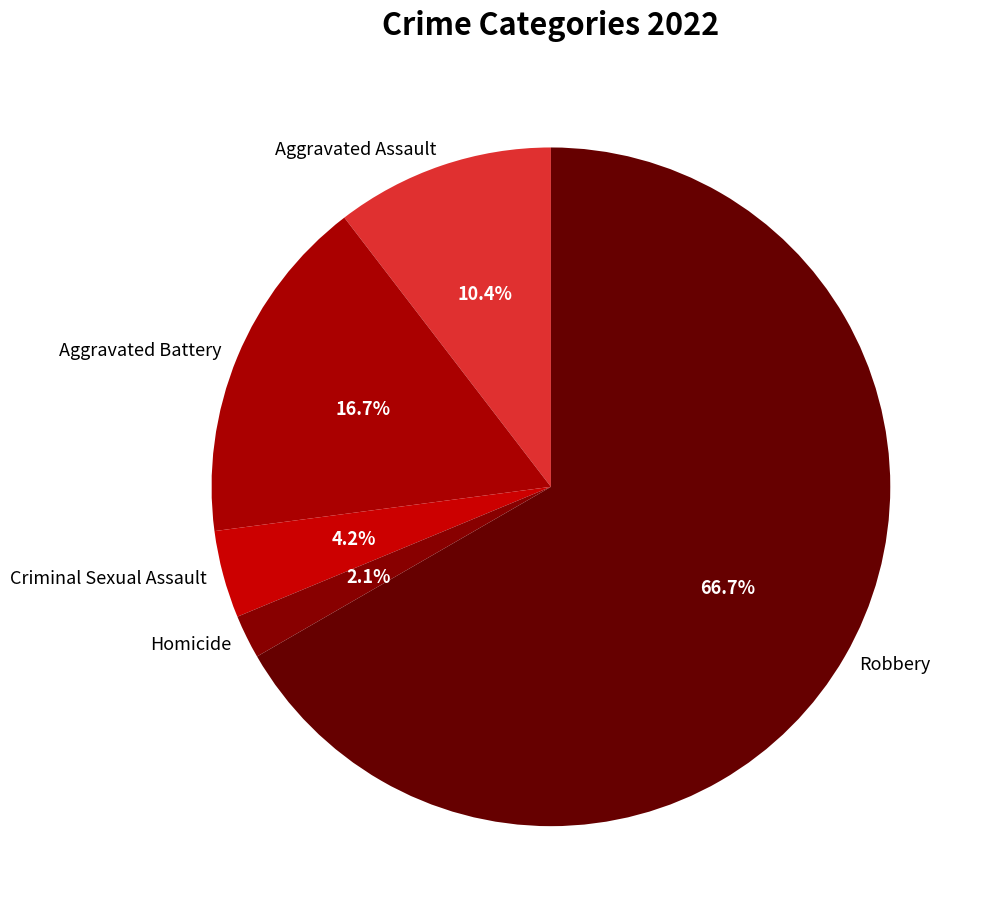

Does Aggravated Battery account for over 50% of the chart?

No